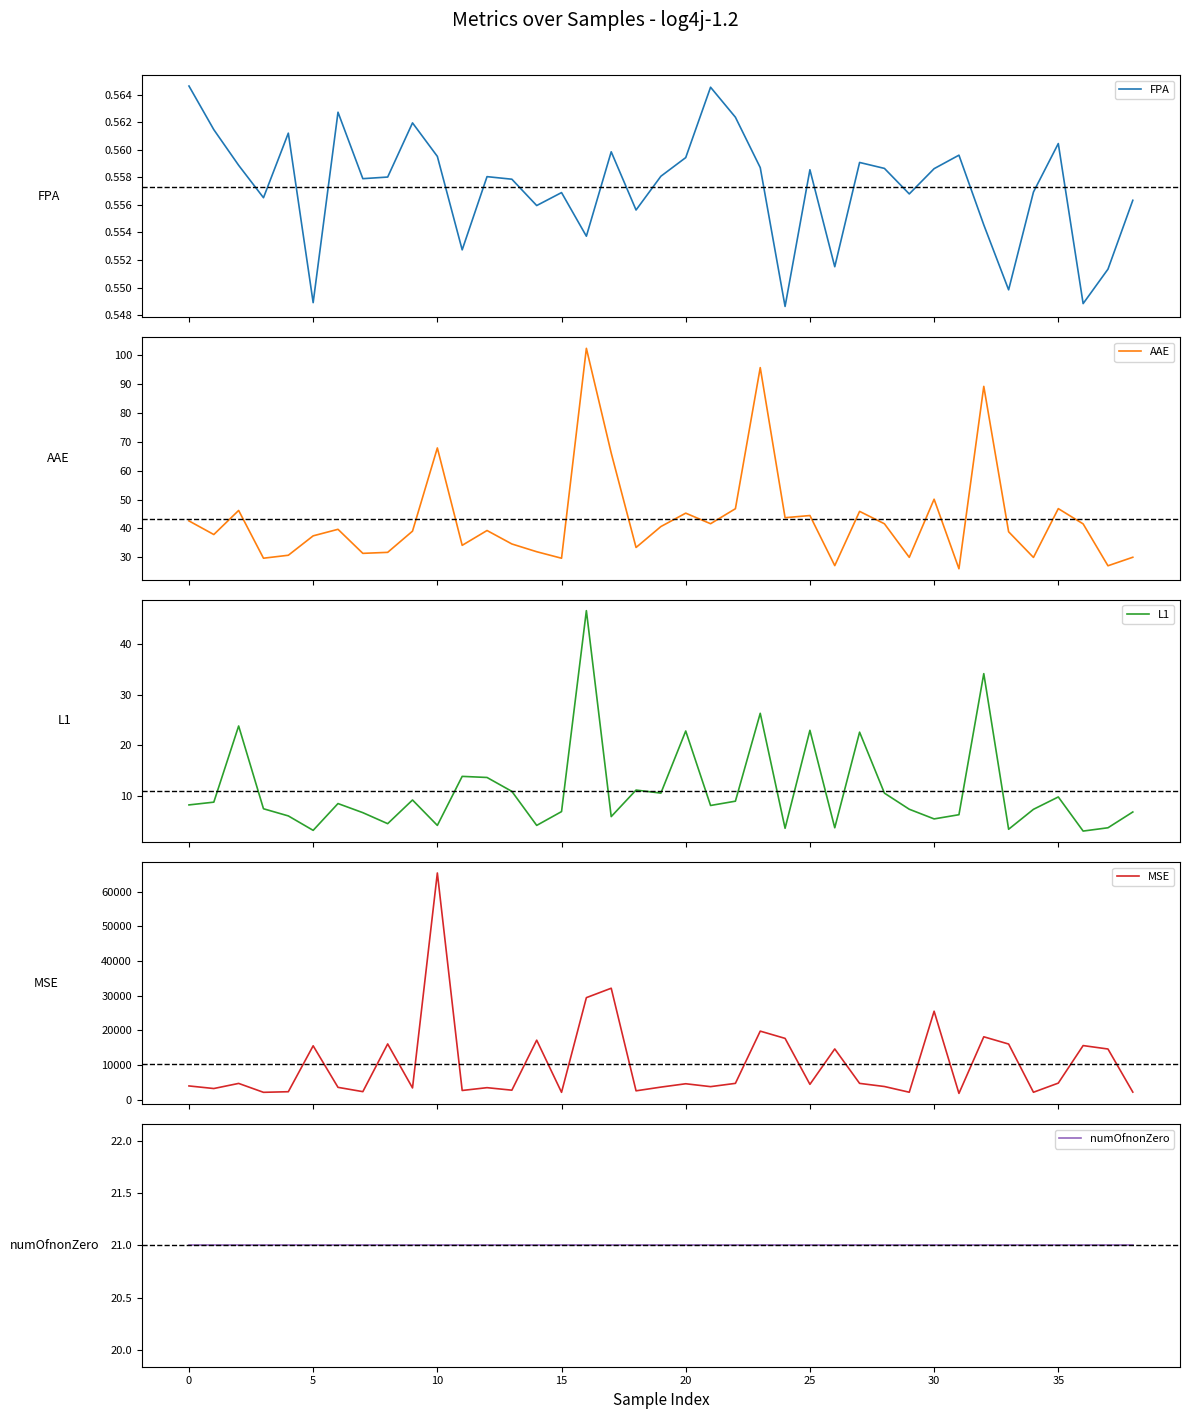

The value of FPA at 35 is 0.6. True or false?

True